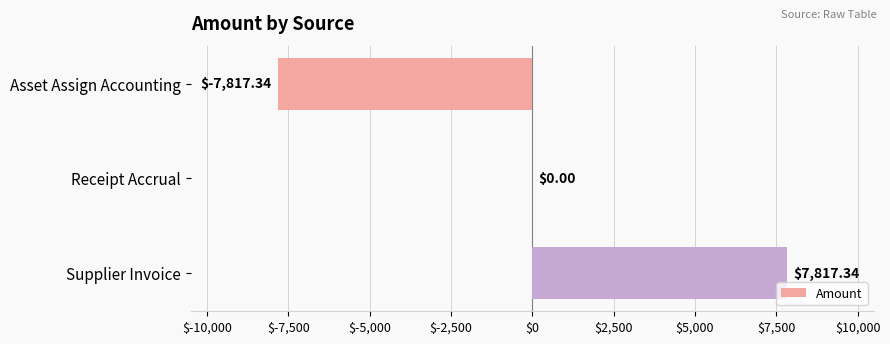

What is the change in value from Asset Assign Accounting to Receipt Accrual?

+7817.3